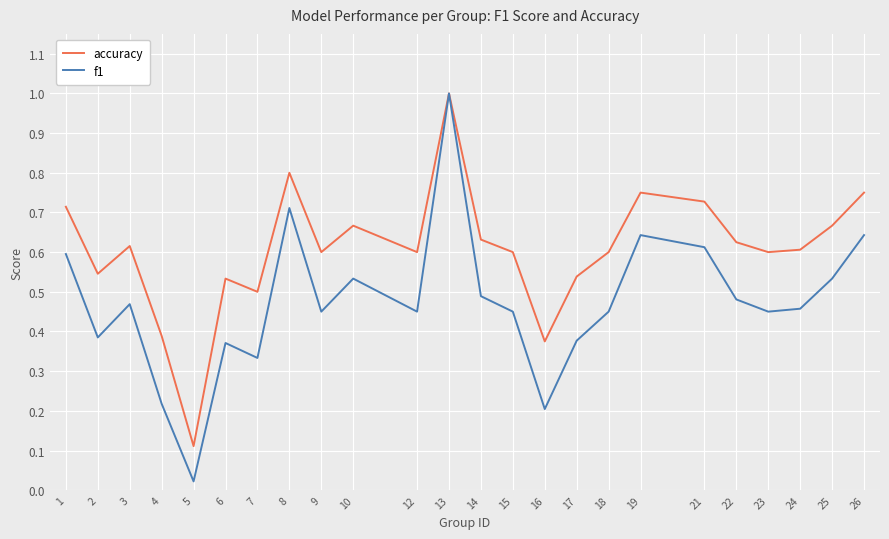

How many interior local peaks does the accuracy series have?

6